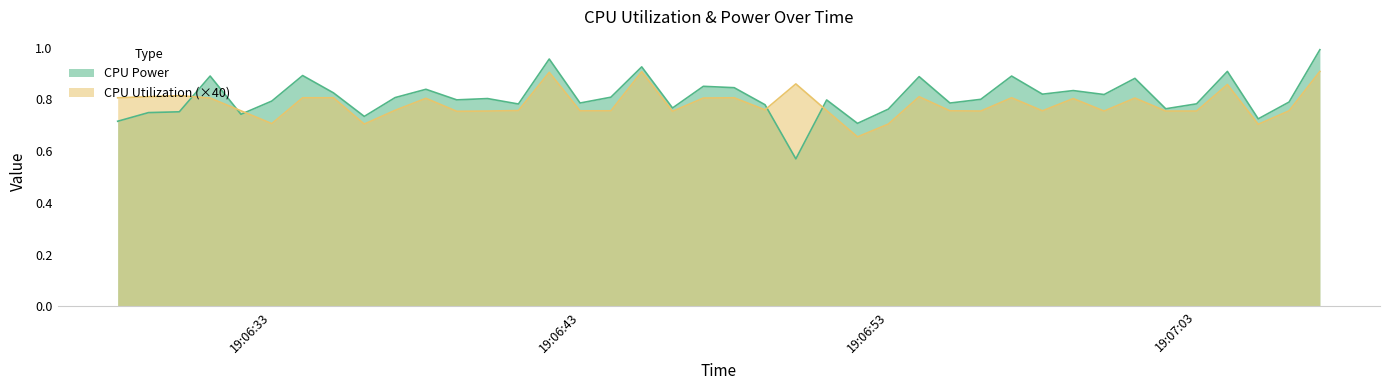

Rank the series at 2025-04-08 19:07:00 from lowest to highest value.

CPU Utilization, CPU Power